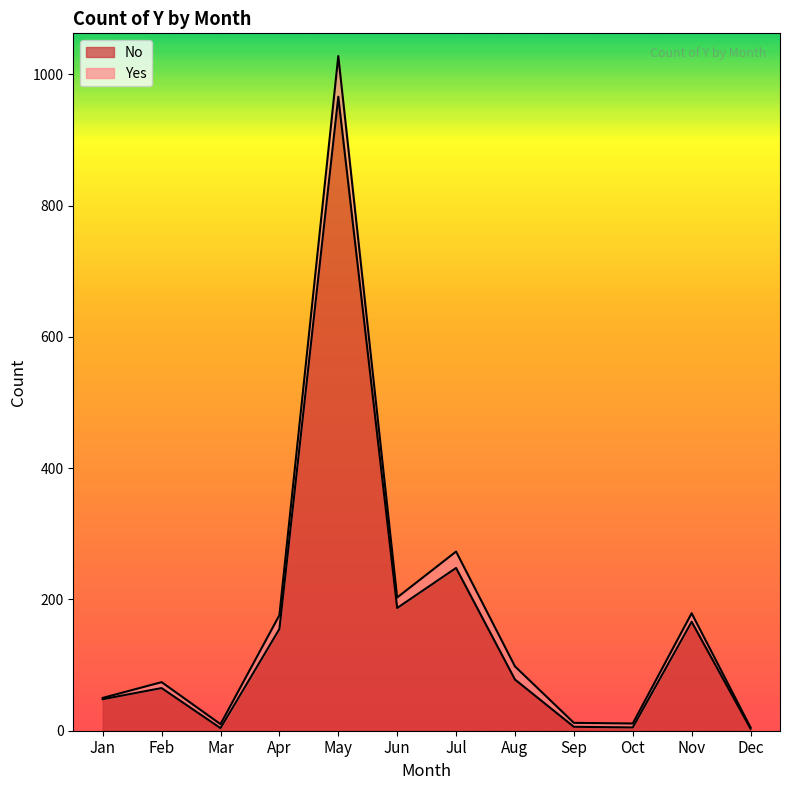

Where is No nearest to the value 484?

Jul